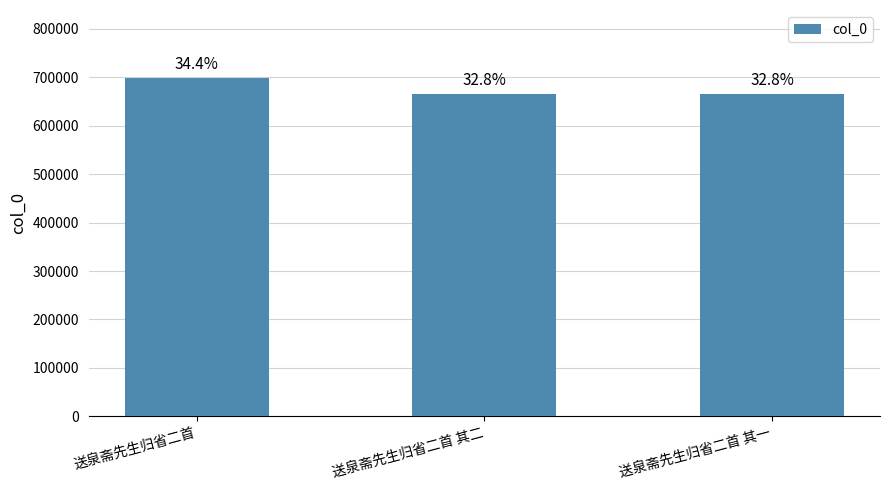

Reading left to right, list all the values displayed in this chart.

送泉斋先生归省二首=698653	送泉斋先生归省二首 其二=665034	送泉斋先生归省二首 其一=665033